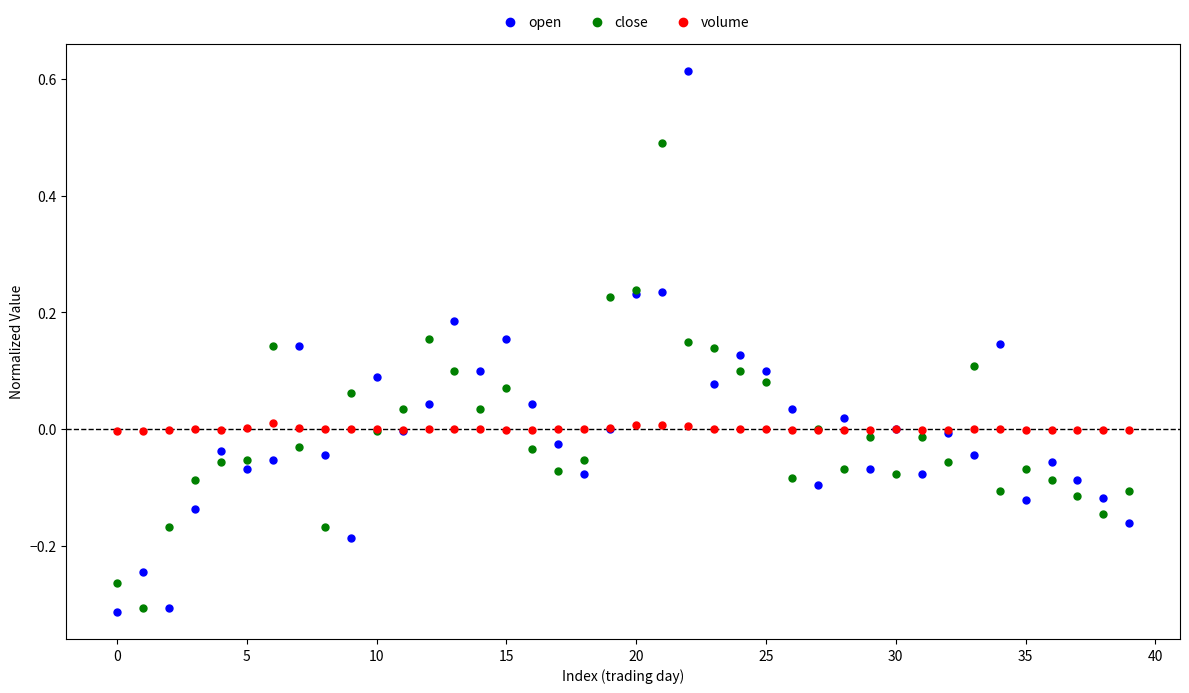

Which series contains the highest Y value?

open